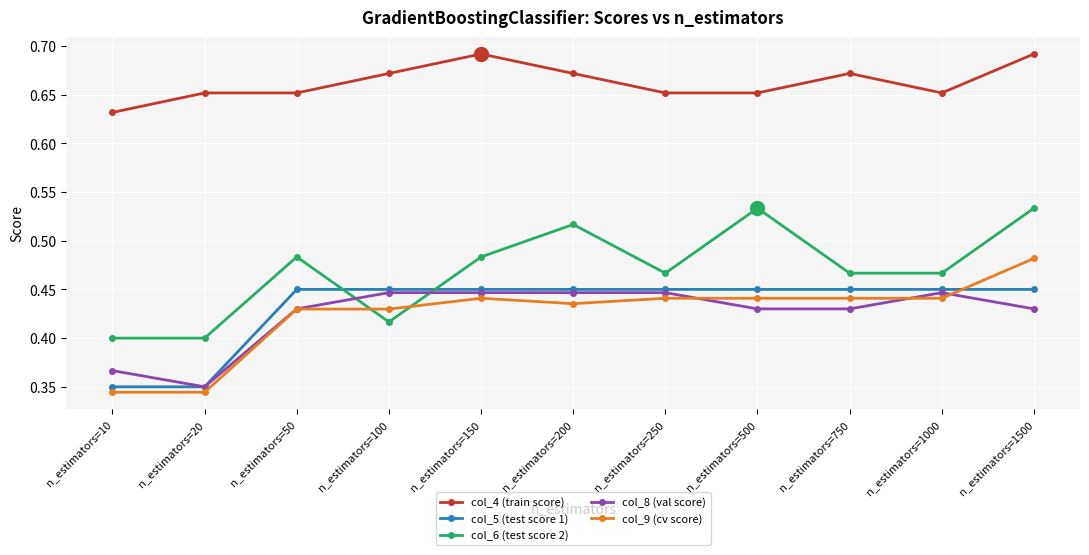

At which category is the sum across all series the highest?

n_estimators=1500